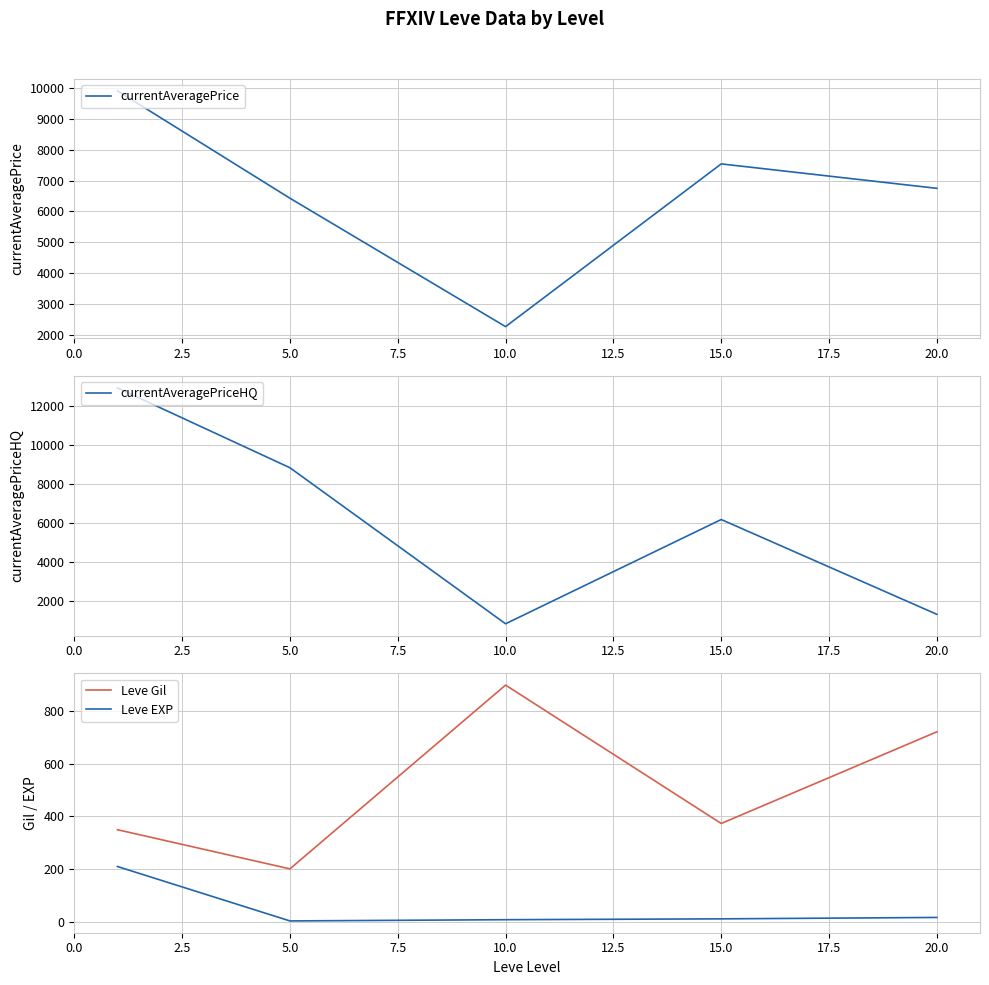

The Leve Gil series shows 373.3 at 15.0. True or false?

True